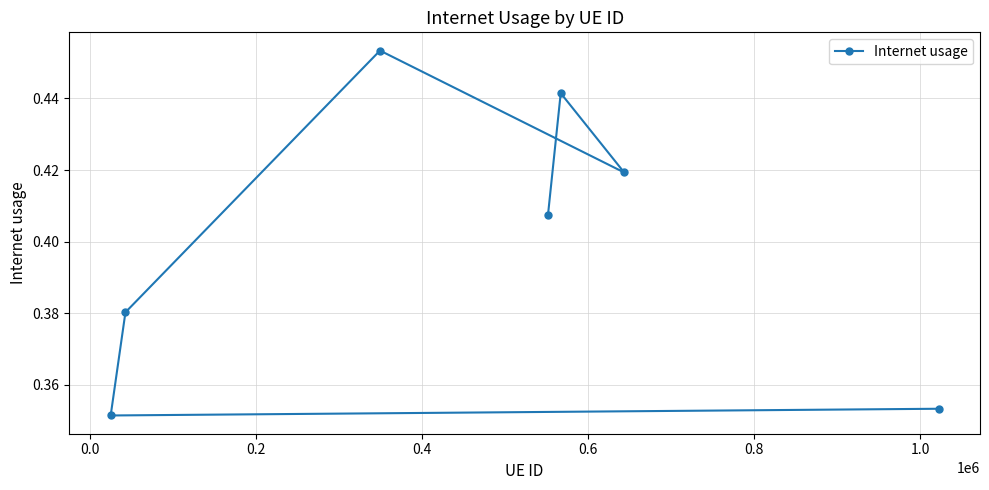

What is the difference between the maximum and minimum values?

0.1